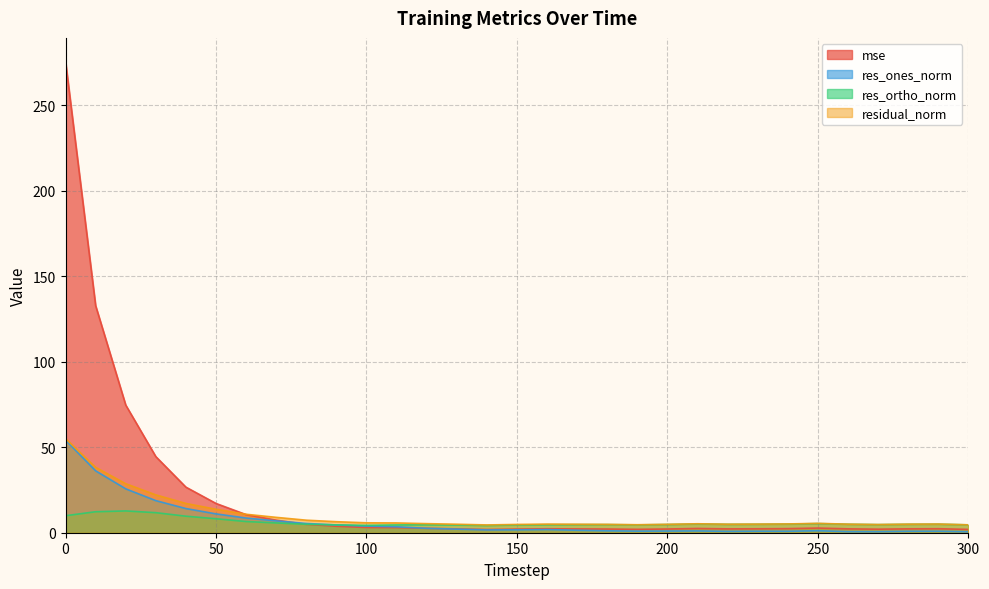

At how many categories does at least one series exceed 33?

4